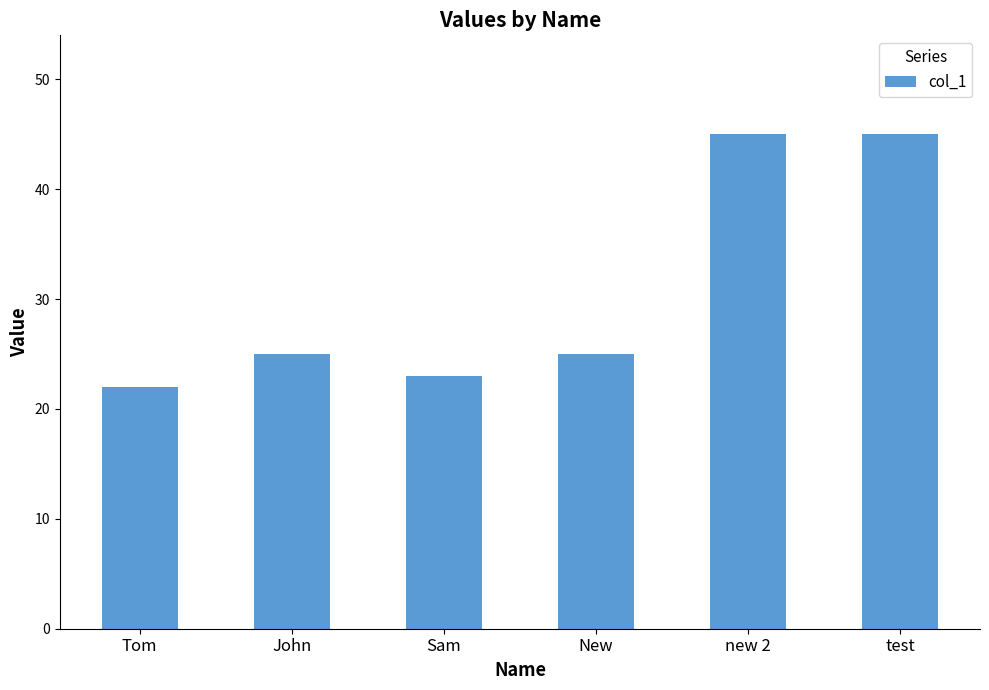

What is the label of the 1st bar from the left?

Tom